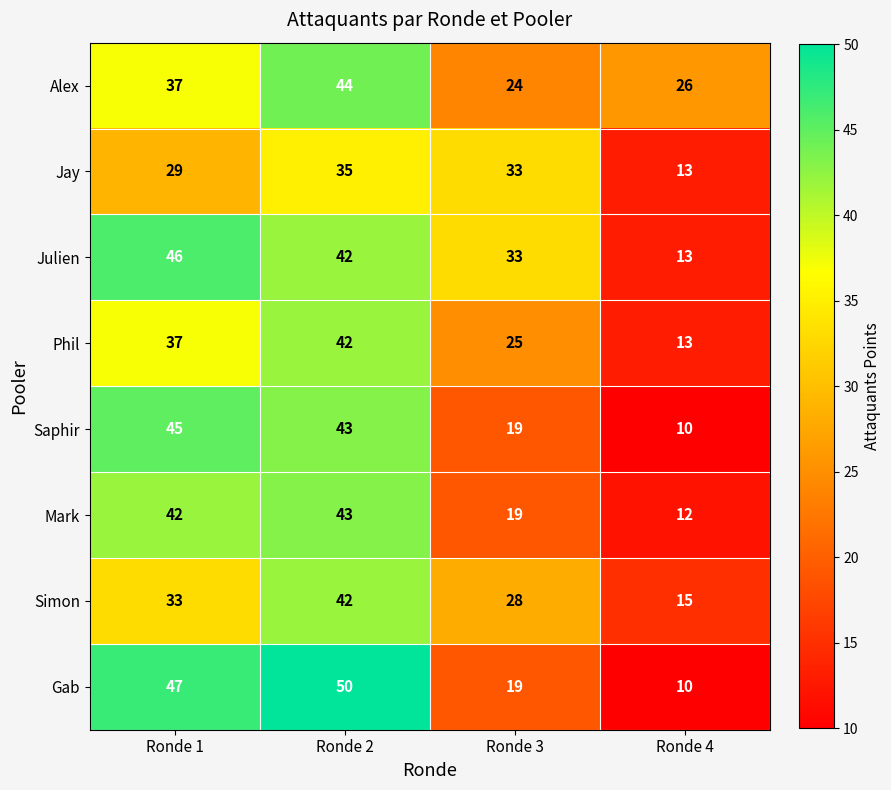

What is the difference between the highest and lowest values at Ronde 4?

16